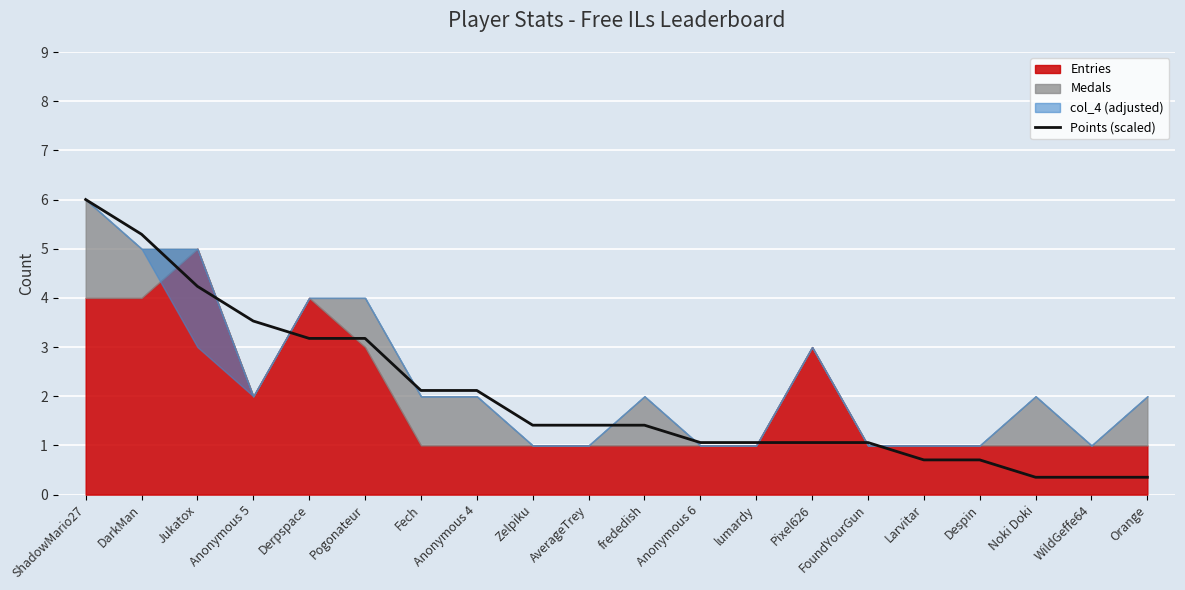

Is it true that the value at Anonymous 6 is 1.5?

False